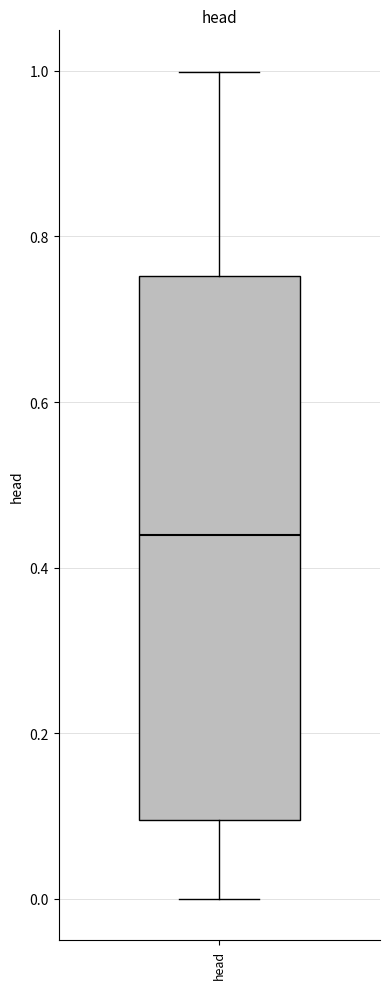

Transcribe this box plot: give where the median line is, the range the box spans, and where the two whiskers end, as read against the y-axis. The values are not printed on the chart, so give them approximately, as read against the axis.

median 0.44, box 0.10 to 0.76, whiskers 0.00 to 1.00